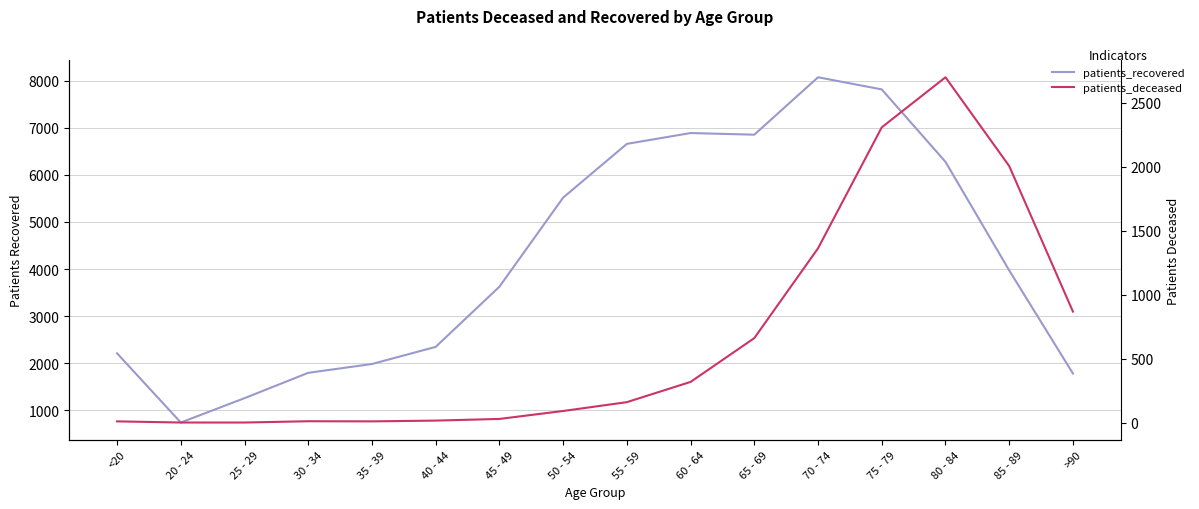

Which series has the largest range (max minus min)?

patients_recovered